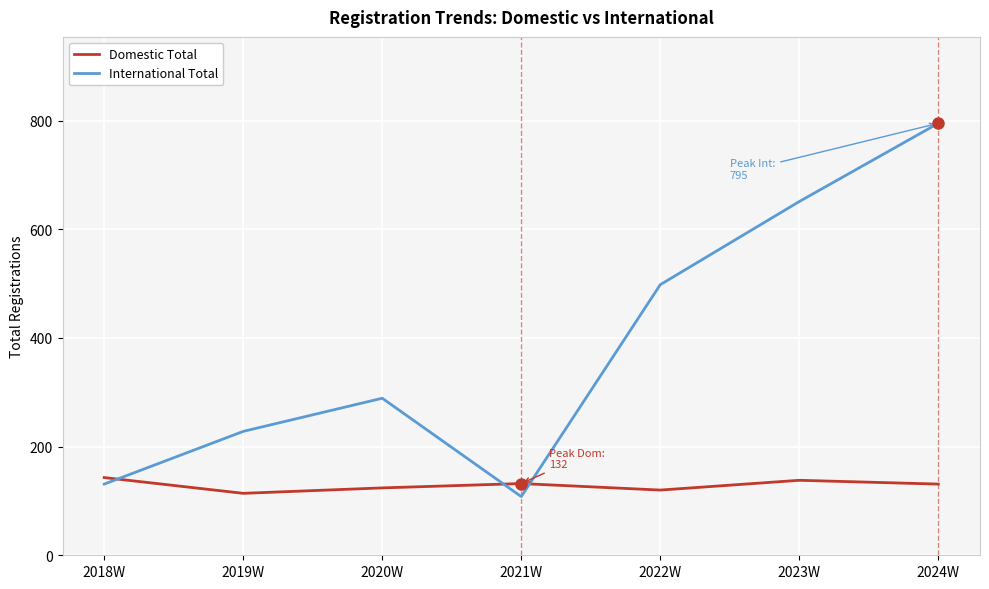

What is the sum of all Domestic Total values?

902